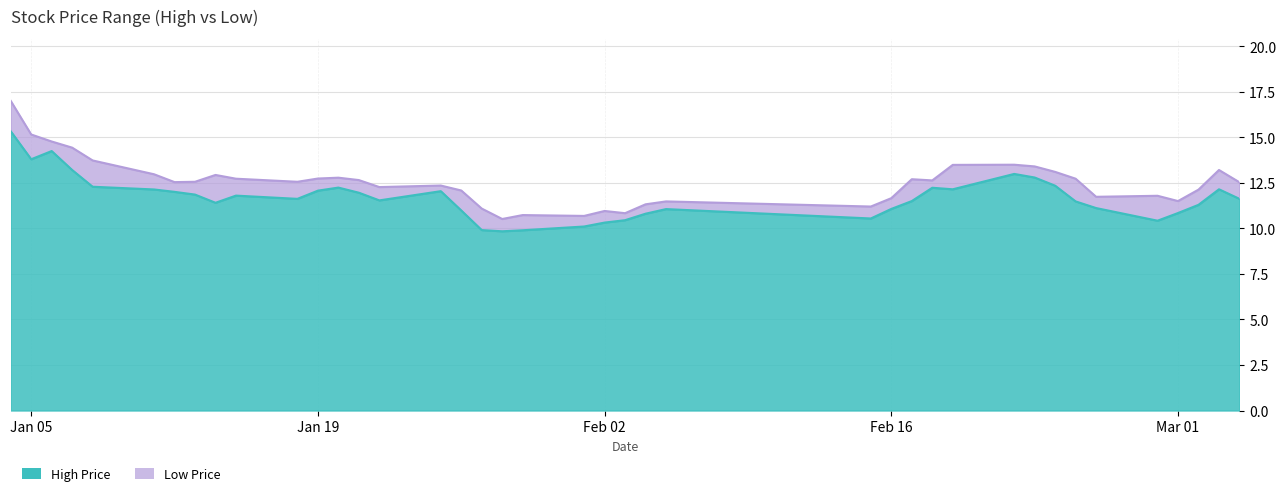

Where is low nearest to the value 12?

2016-01-12